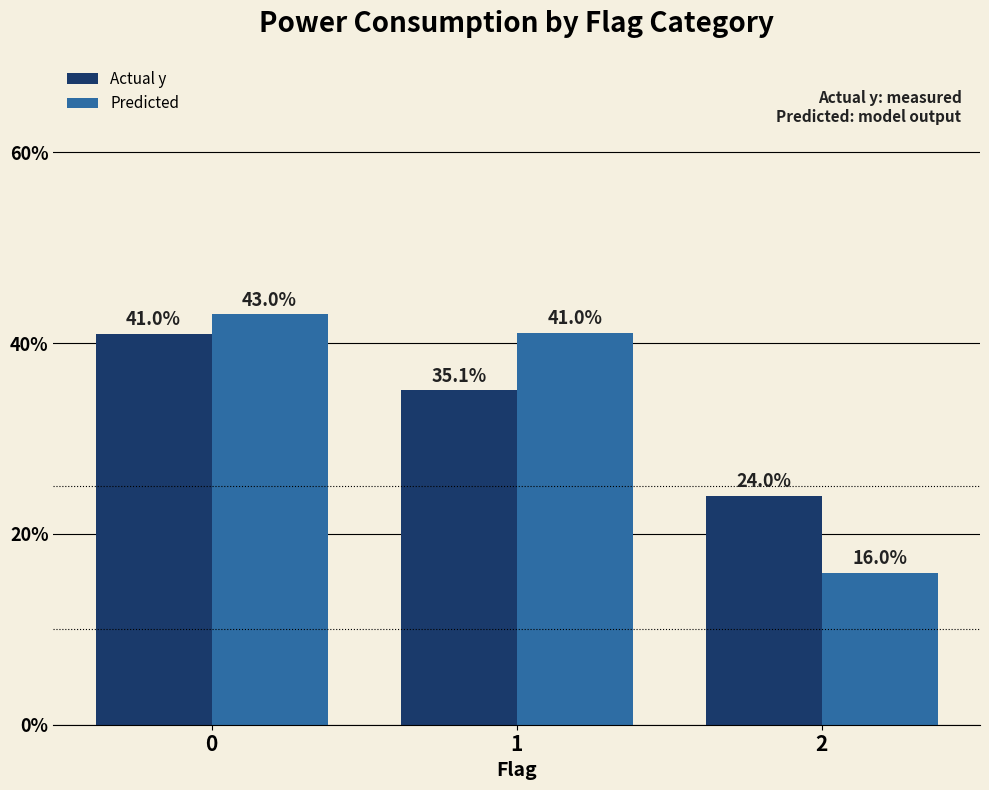

How many bars are there in each group?

2